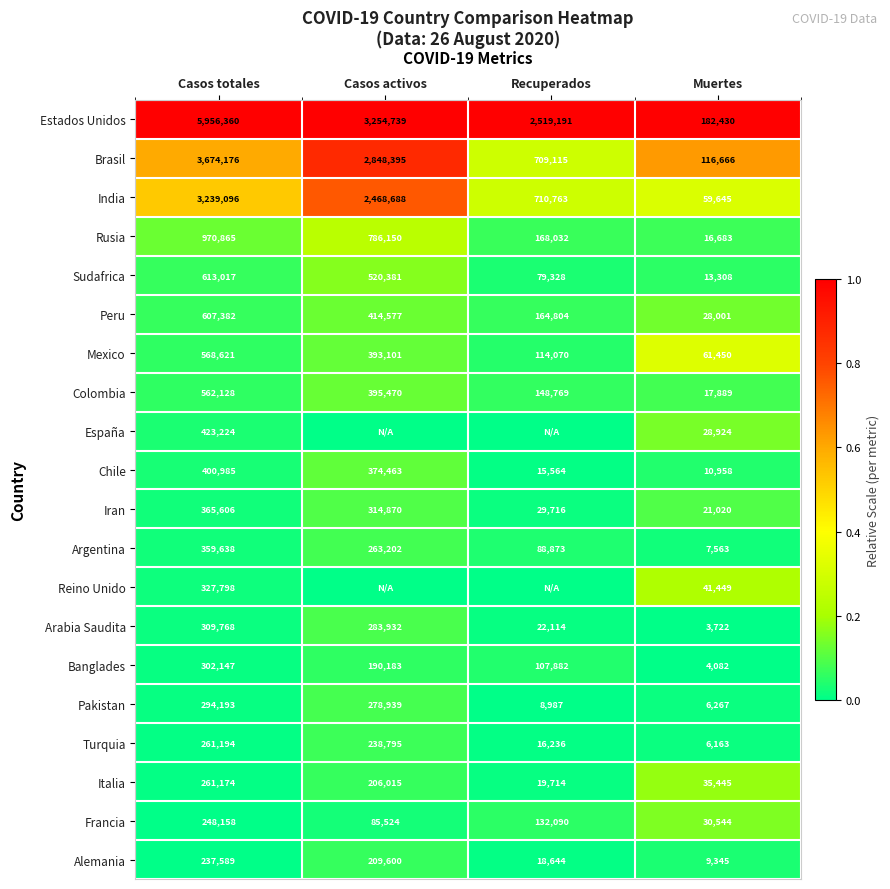

The Sudafrica series shows 79328 at Recuperados. True or false?

True